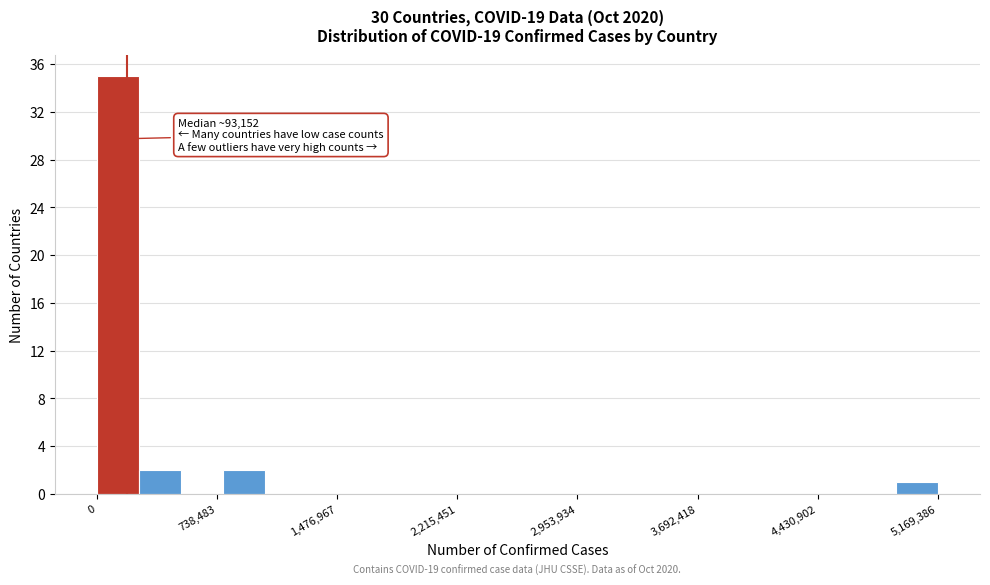

Around what value on the x-axis is the tallest bar? Give the approximate position of its centre, as read against the axis.

100000